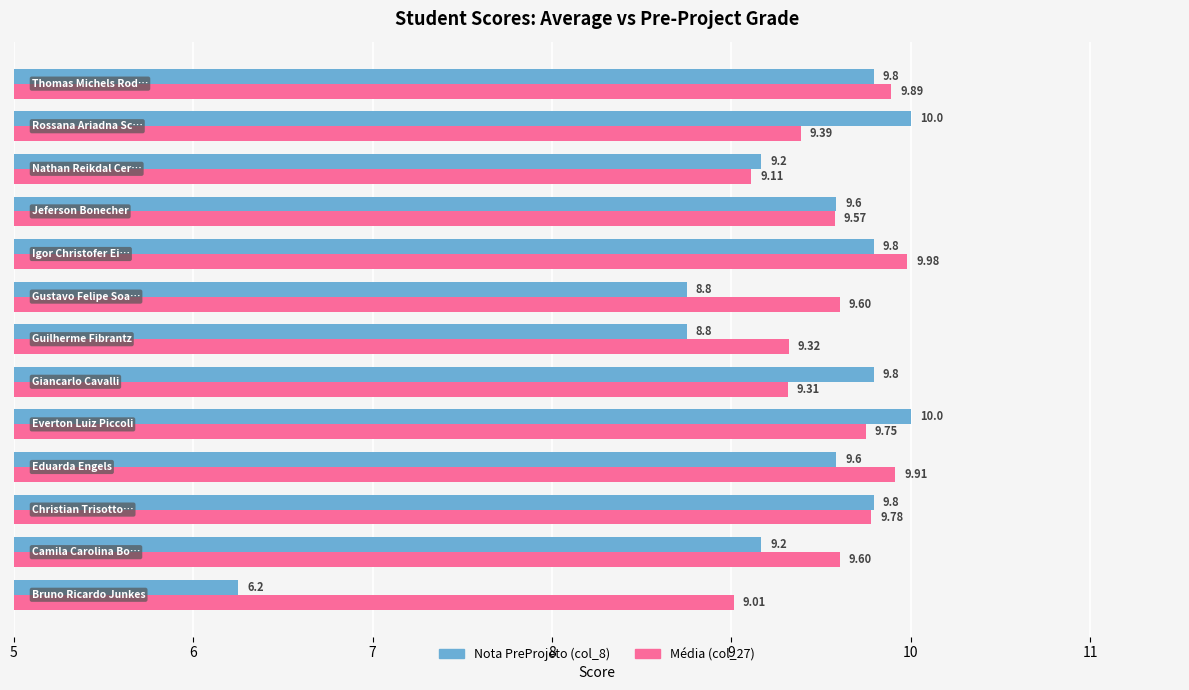

What is the maximum value shown in the chart?

10.0